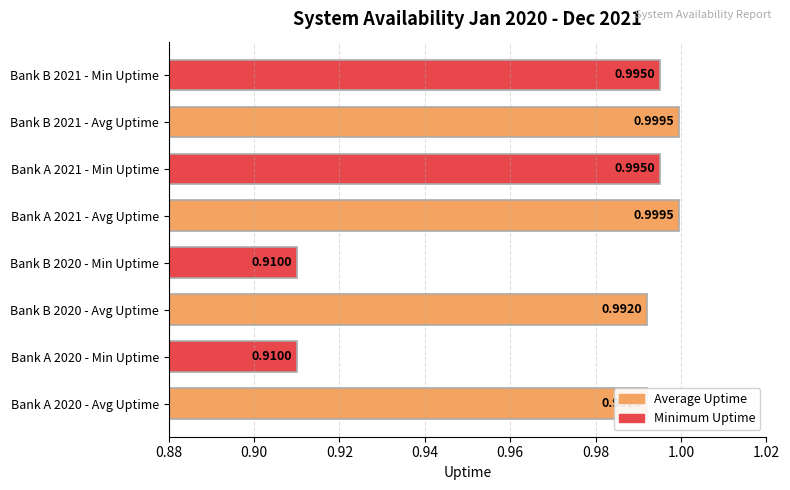

Are the bars horizontal?

Yes